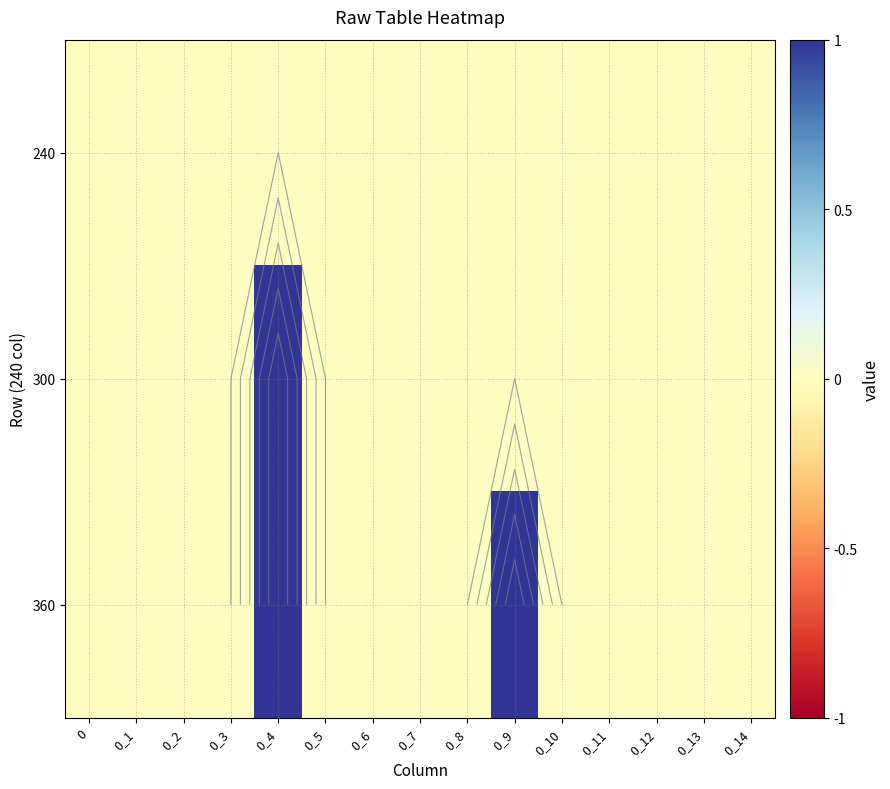

At how many categories does at least one series exceed 0?

2